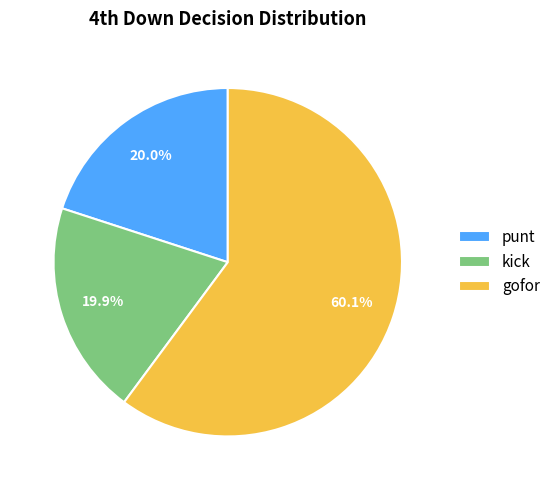

To the nearest percent, what is the average slice percentage?

33%